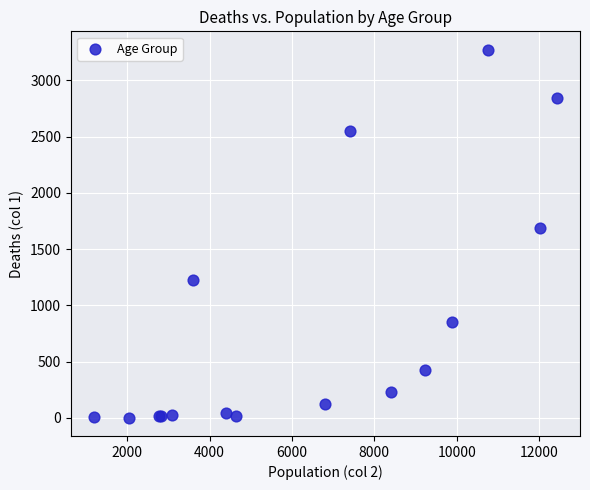

What Y value in the scatter plot is closest to 1638?

1690